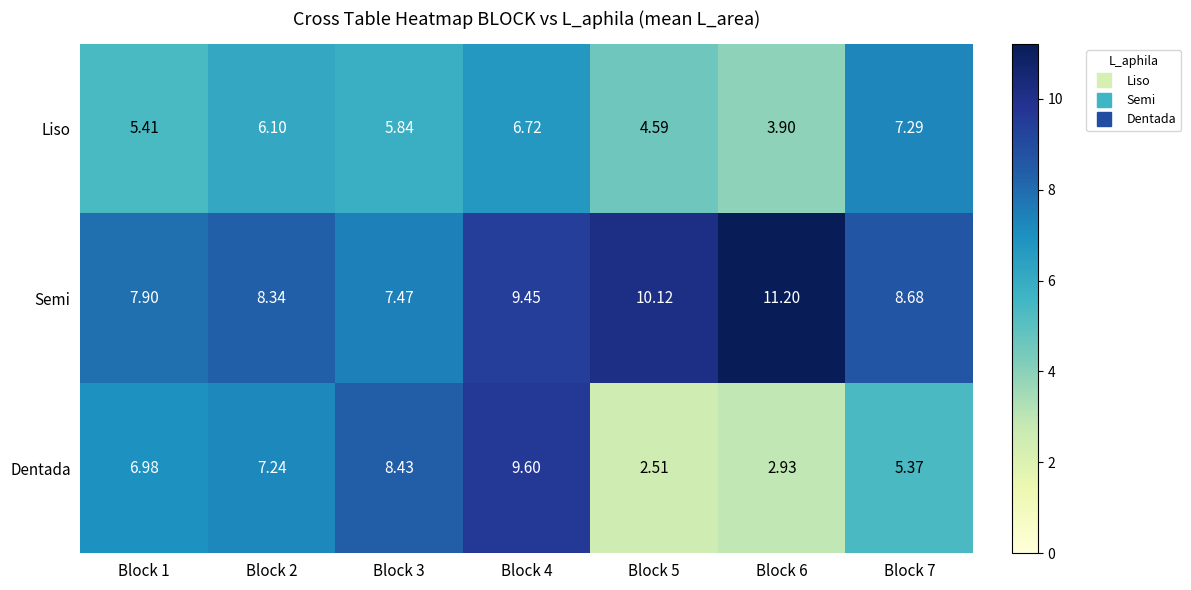

How many series are shown in this chart?

3